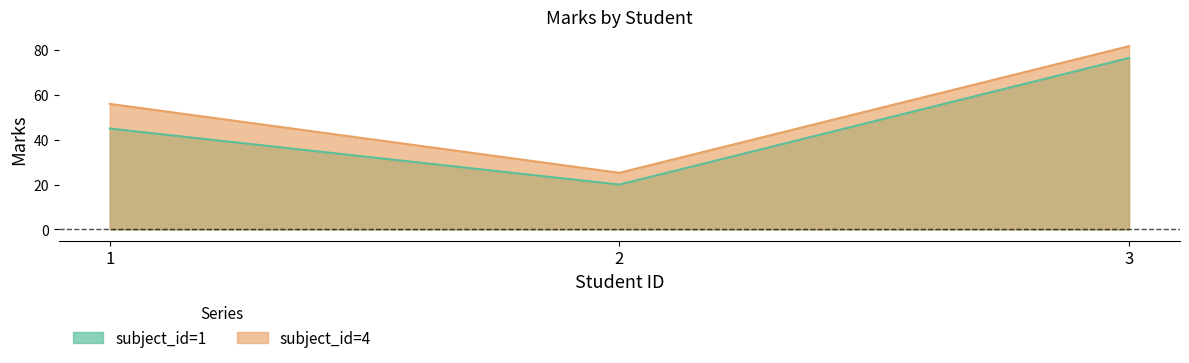

Which series has the largest total across all categories?

subject_id=4